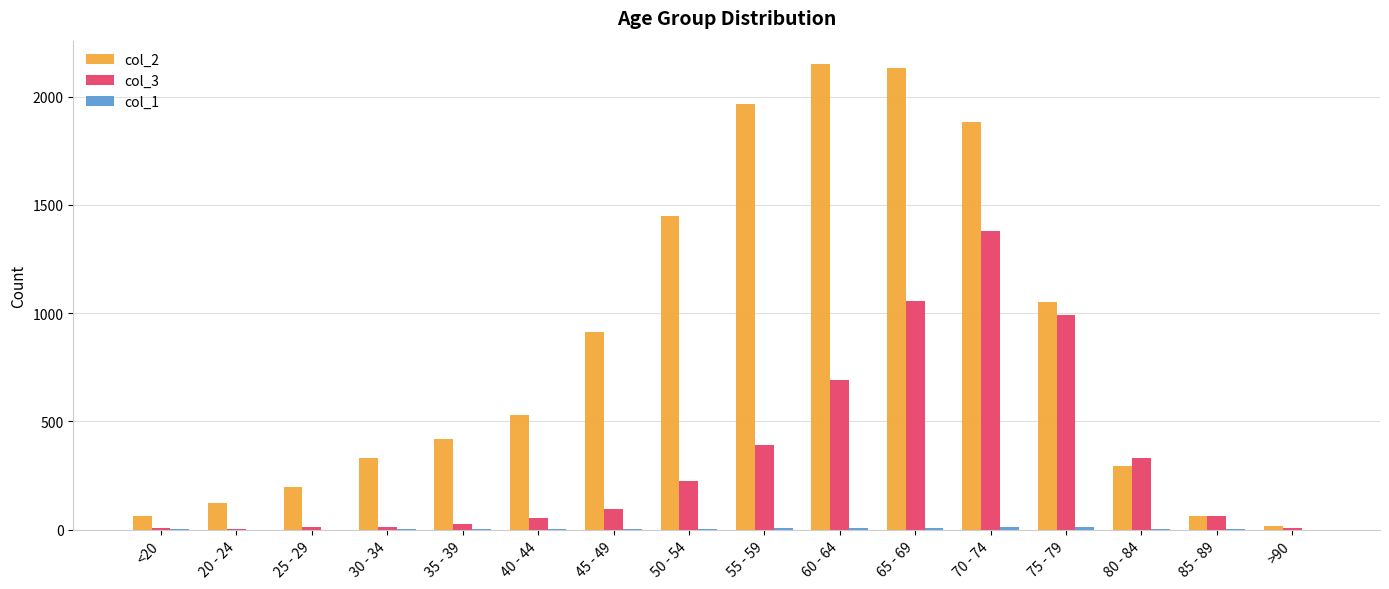

Is the value of col_3 at 30 - 34 greater than the value of col_2 at 60 - 64?

No